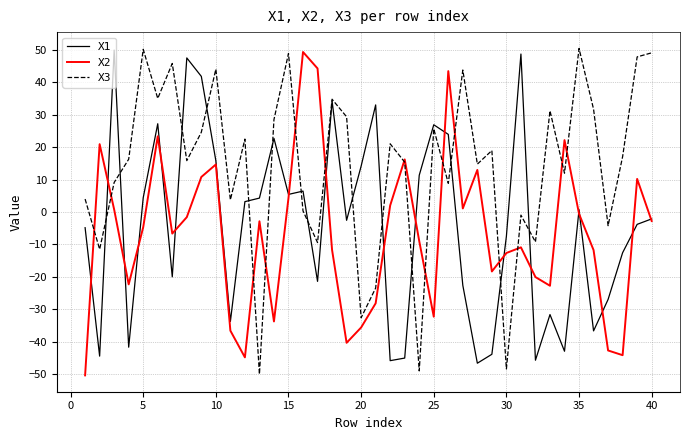

How many lines are shown in the chart?

3